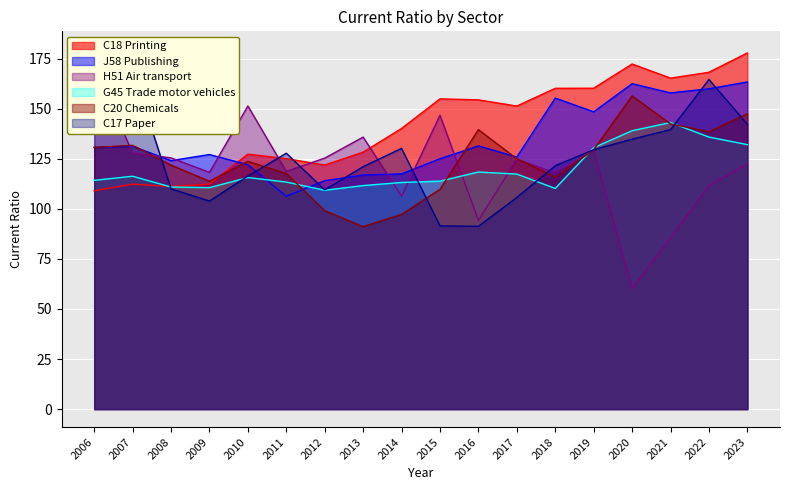

How many lines are shown in the chart?

6